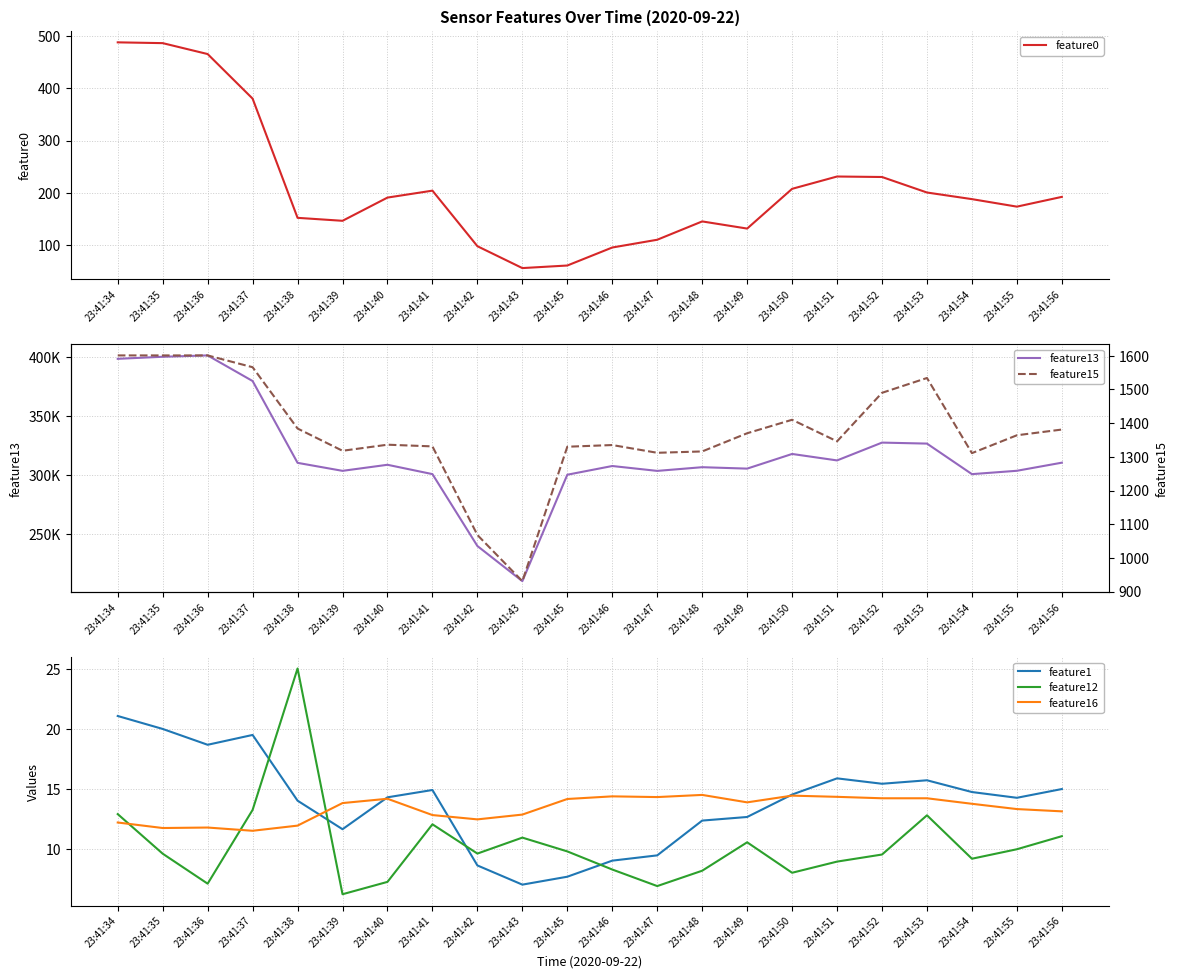

At which label is feature1 closest to 14?

23:41:38